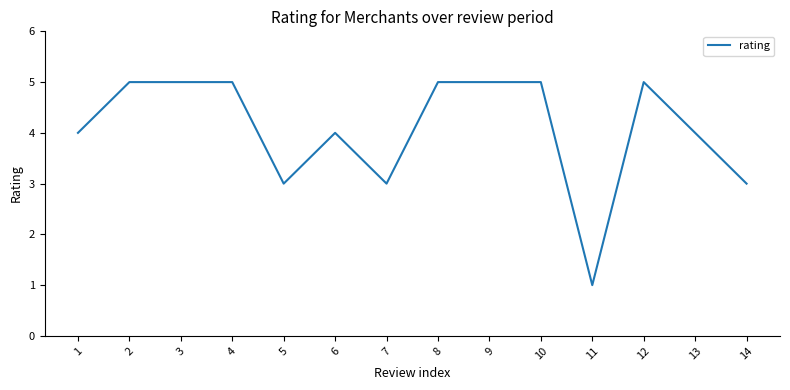

At which category does the chart reach its minimum across all series?

11